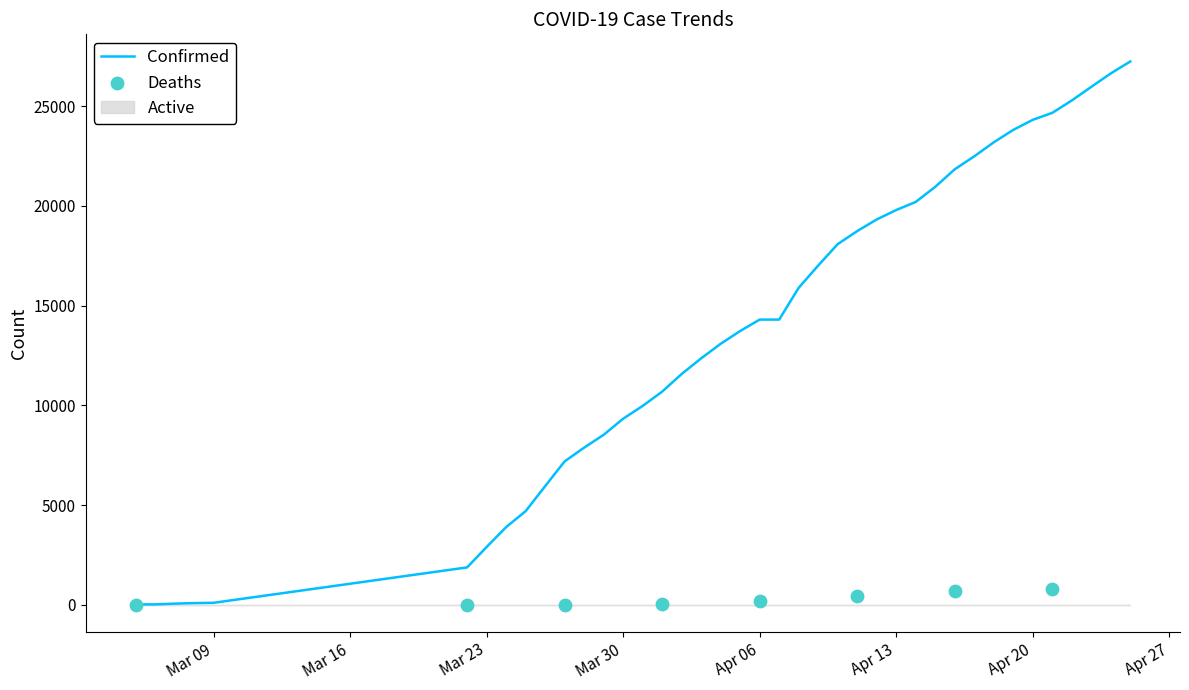

At how many categories does at least one series exceed 15856?

18